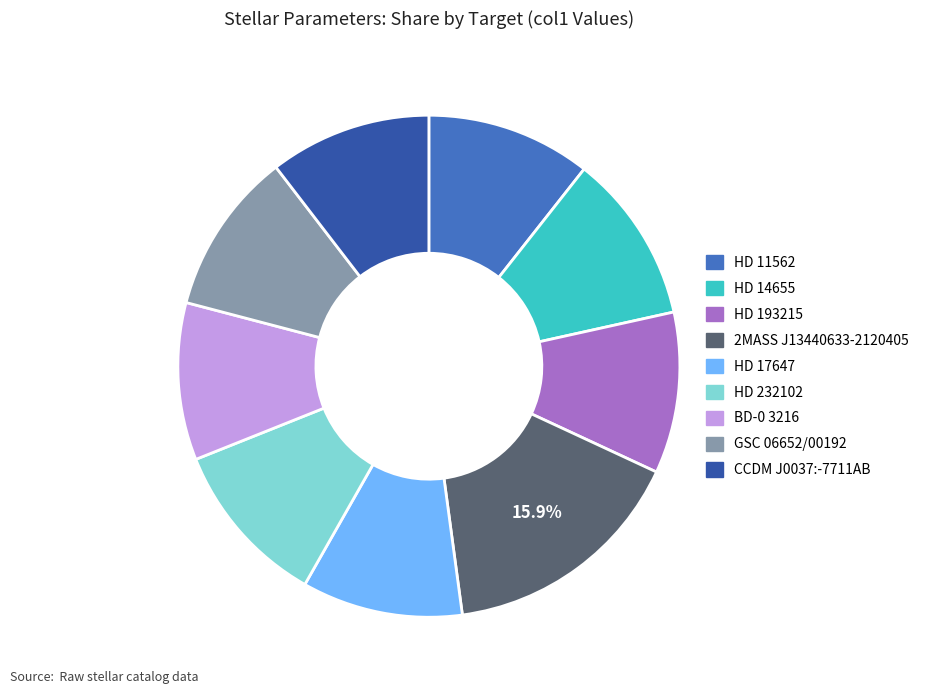

Approximately how many times larger is the value at HD 14655 compared to GSC 06652/00192?

1.0